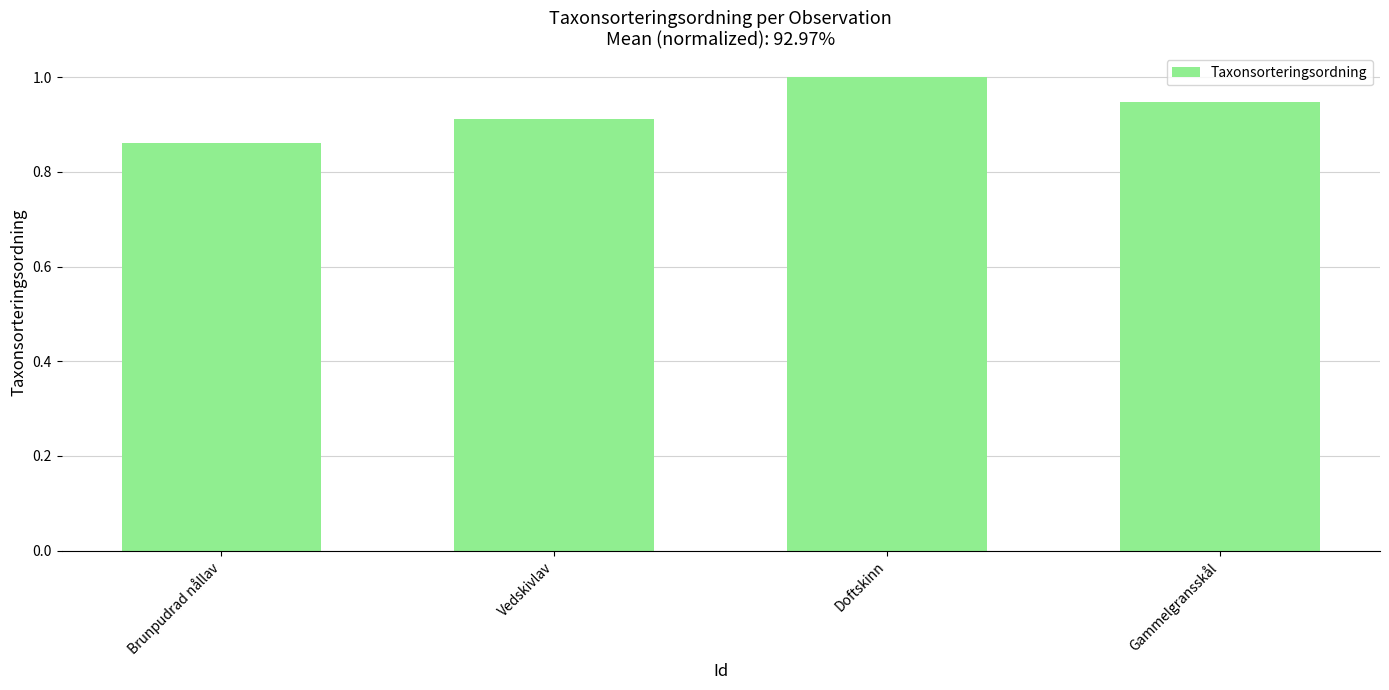

Rank the categories by value from lowest to highest.

Brunpudrad nållav, Vedskivlav, Gammelgransskål, Doftskinn